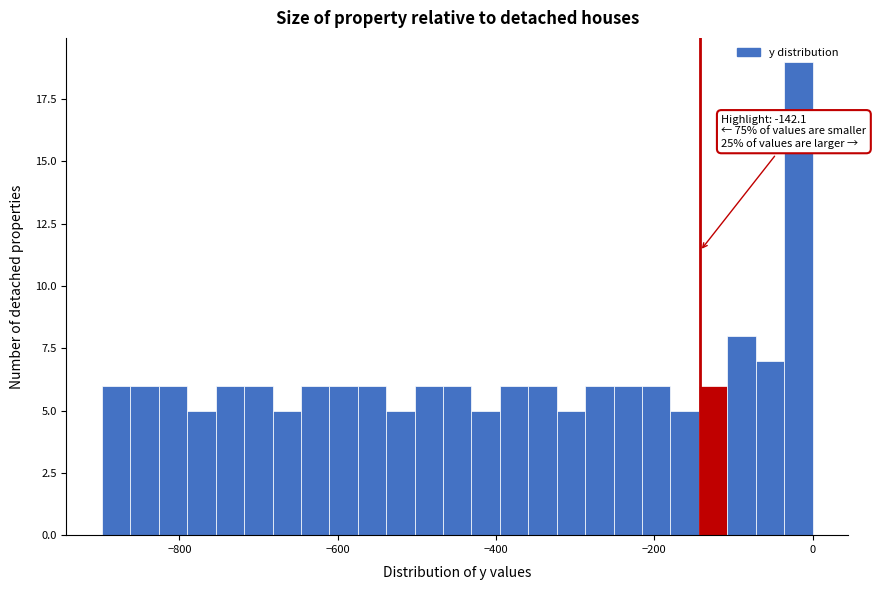

Around what value on the x-axis is the tallest bar? Give the approximate position of its centre, as read against the axis.

-20